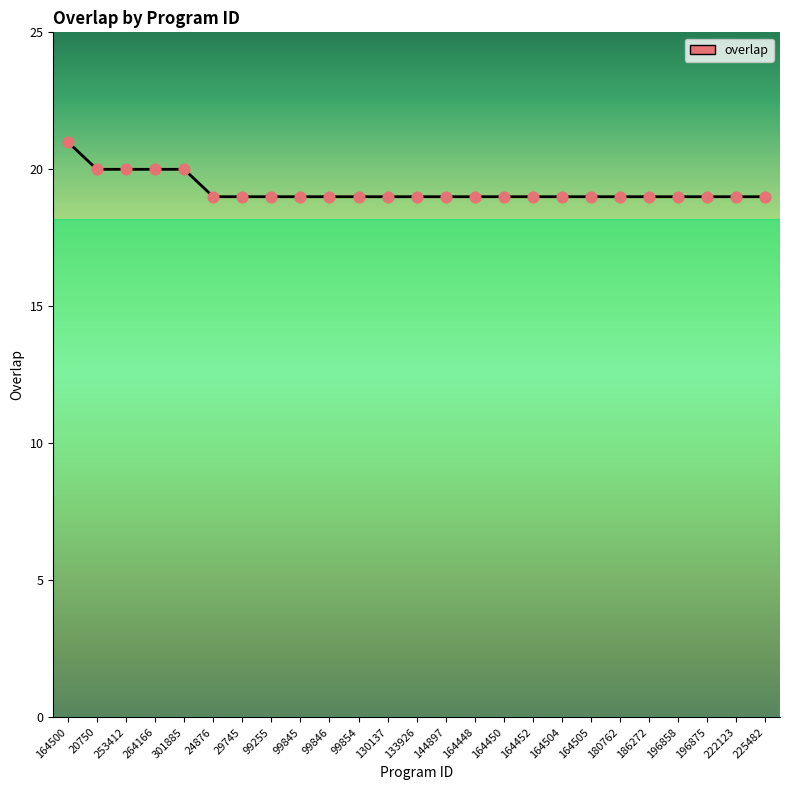

What is the change in value from 164500 to 20750?

-1